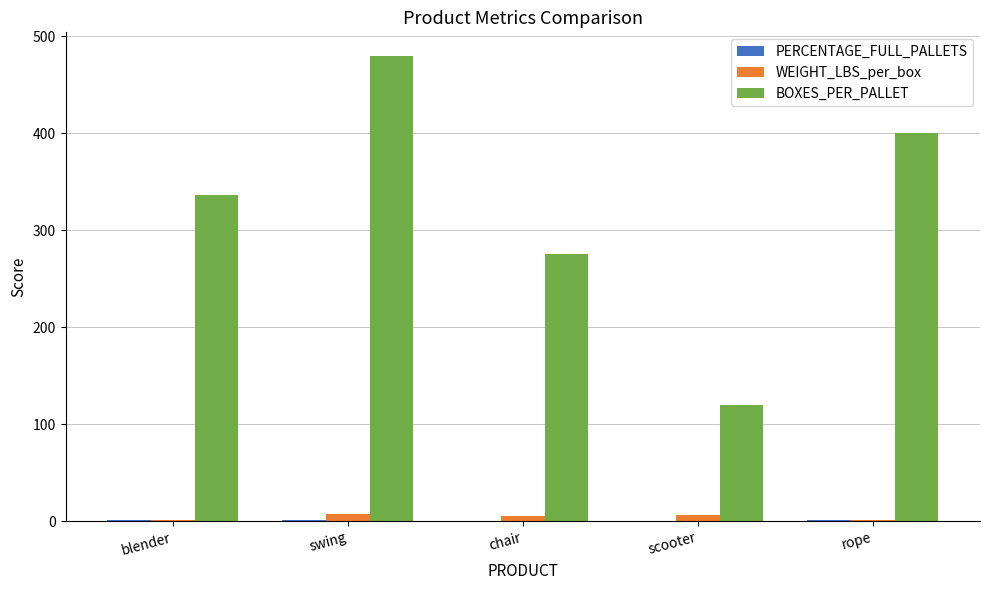

Between blender and scooter, which series saw the biggest shift?

BOXES_PER_PALLET